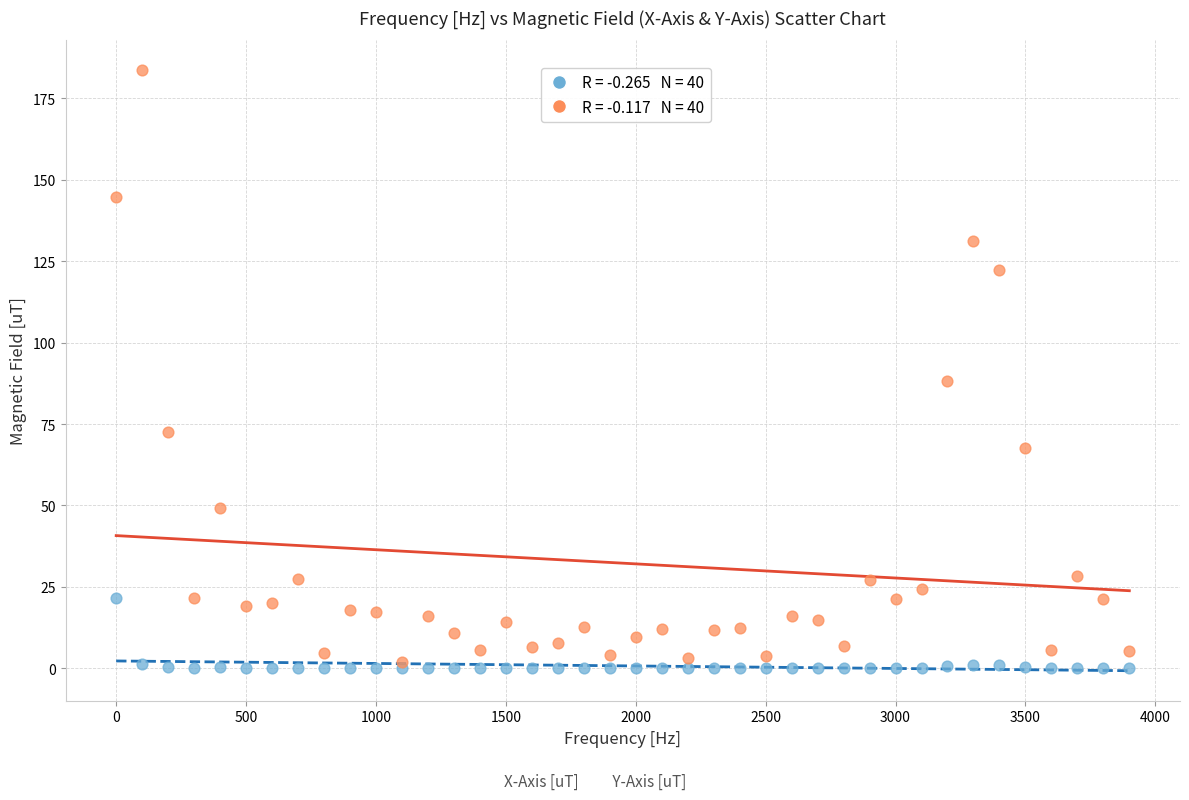

Across all series, what Y value is closest to 91?

88.4